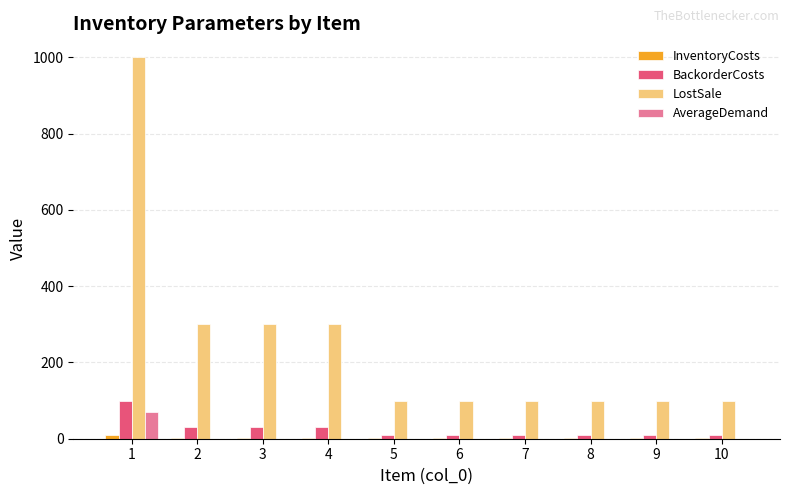

Between 2 and 7, which series saw the biggest shift?

LostSale